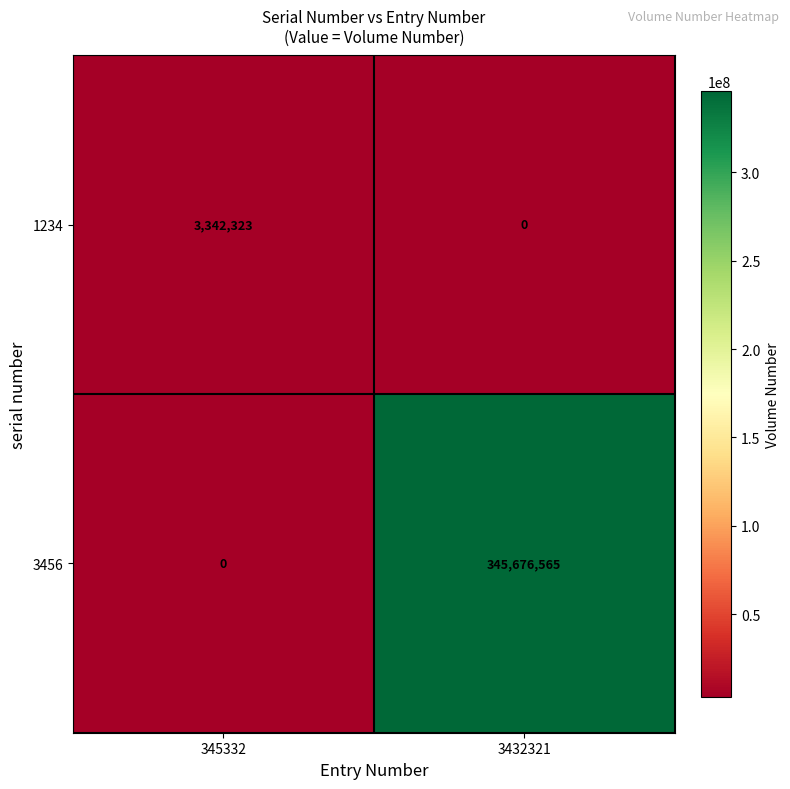

Rank the series by their average value, from lowest to highest.

1234, 3456